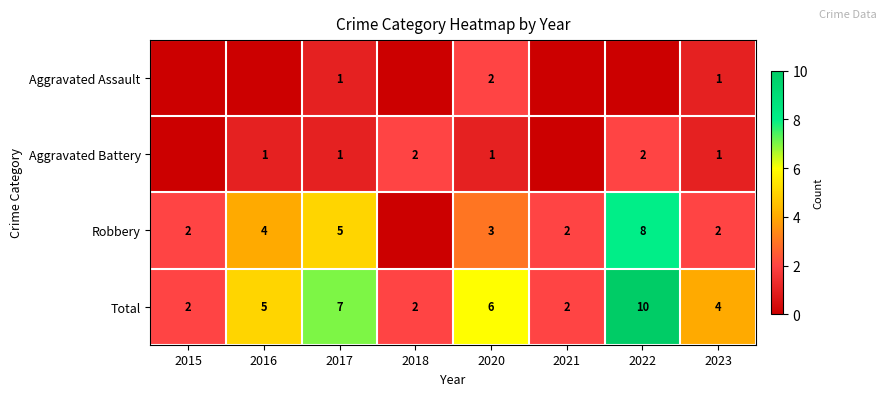

At 2020, list the series in order from smallest to largest.

Aggravated Battery, Aggravated Assault, Robbery, Total